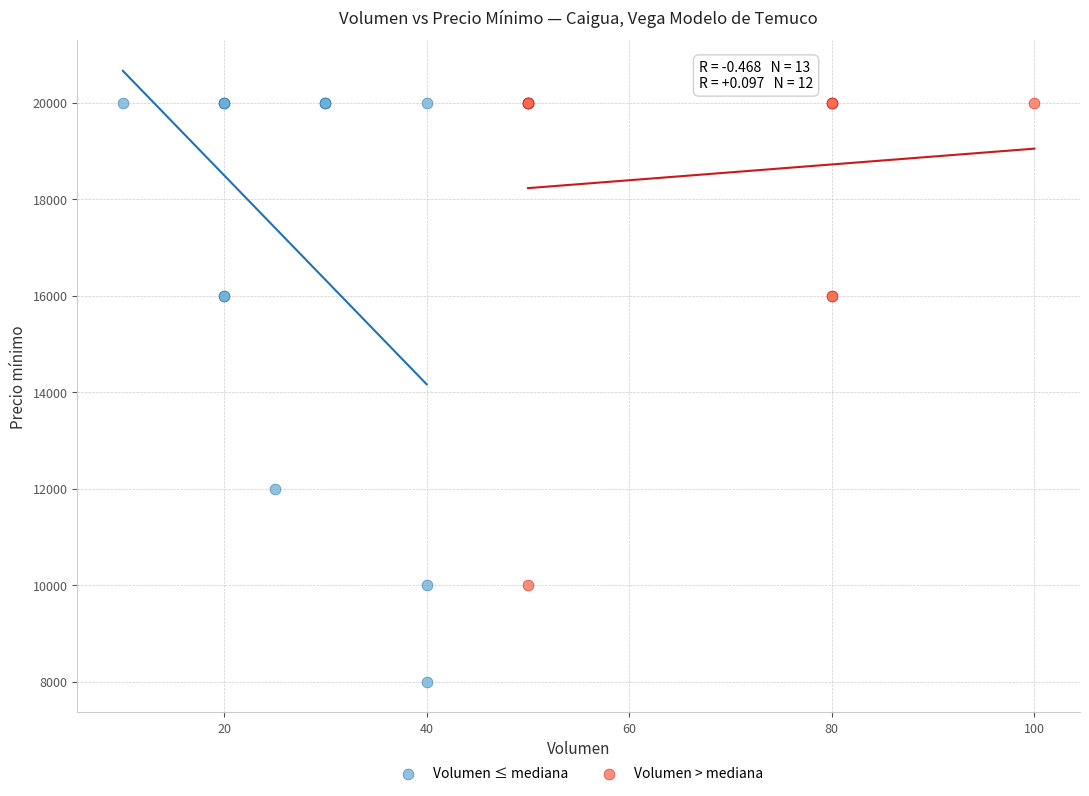

Which series reaches the minimum Y coordinate?

Volumen ≤ mediana